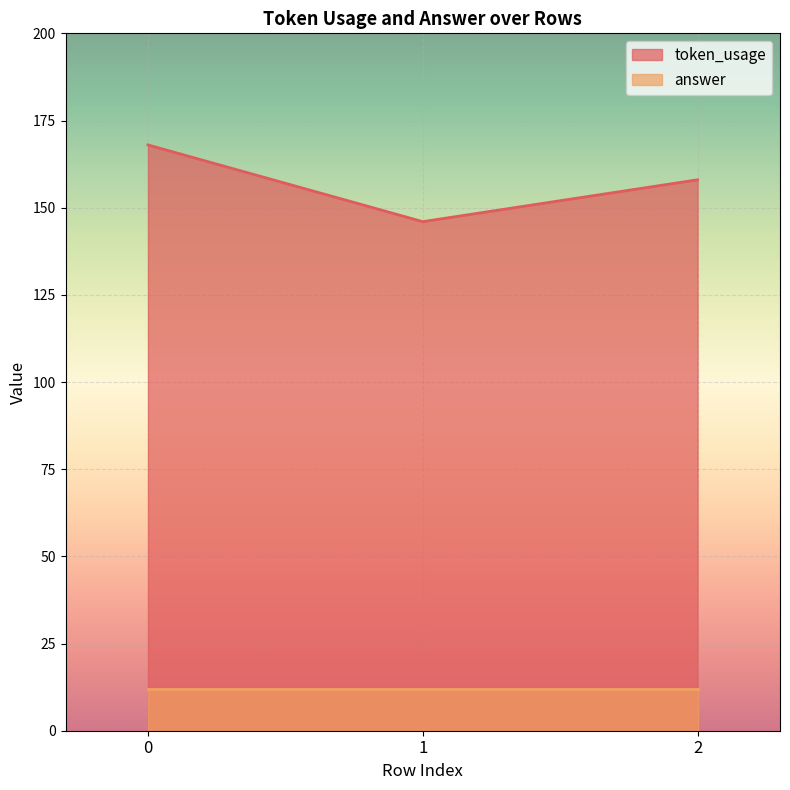

Where is the data nearest to the value 157?

2